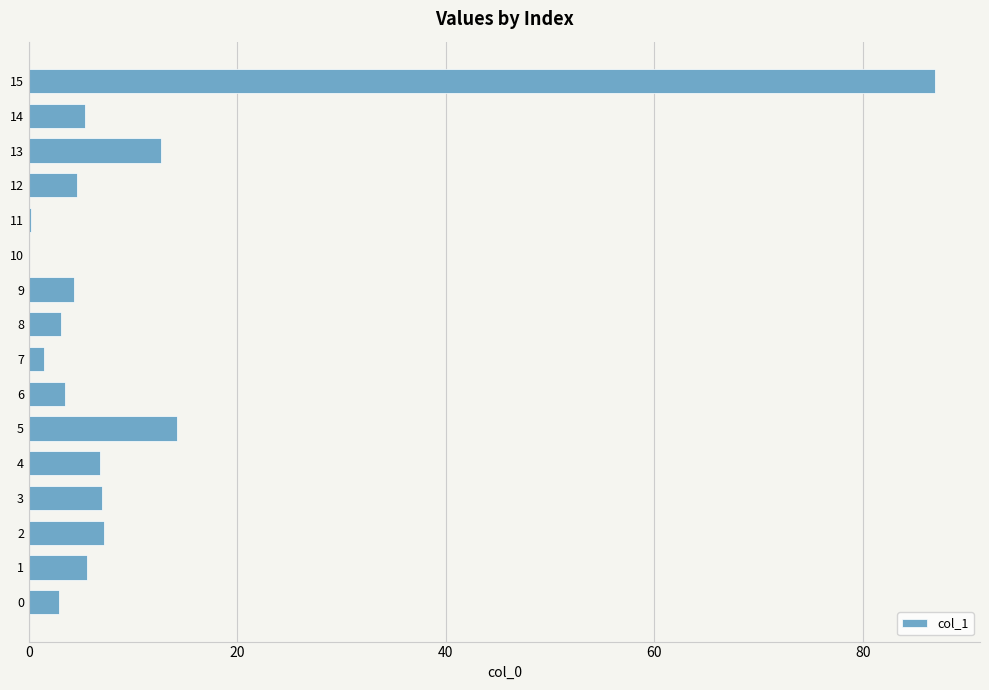

Approximately how many times larger is the value at 14 compared to 3?

0.8